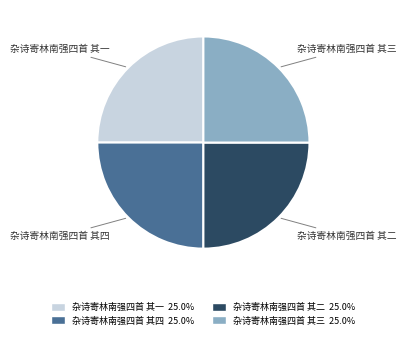

Does 杂诗寄林南强四首 其四 represent more than half of the total?

No